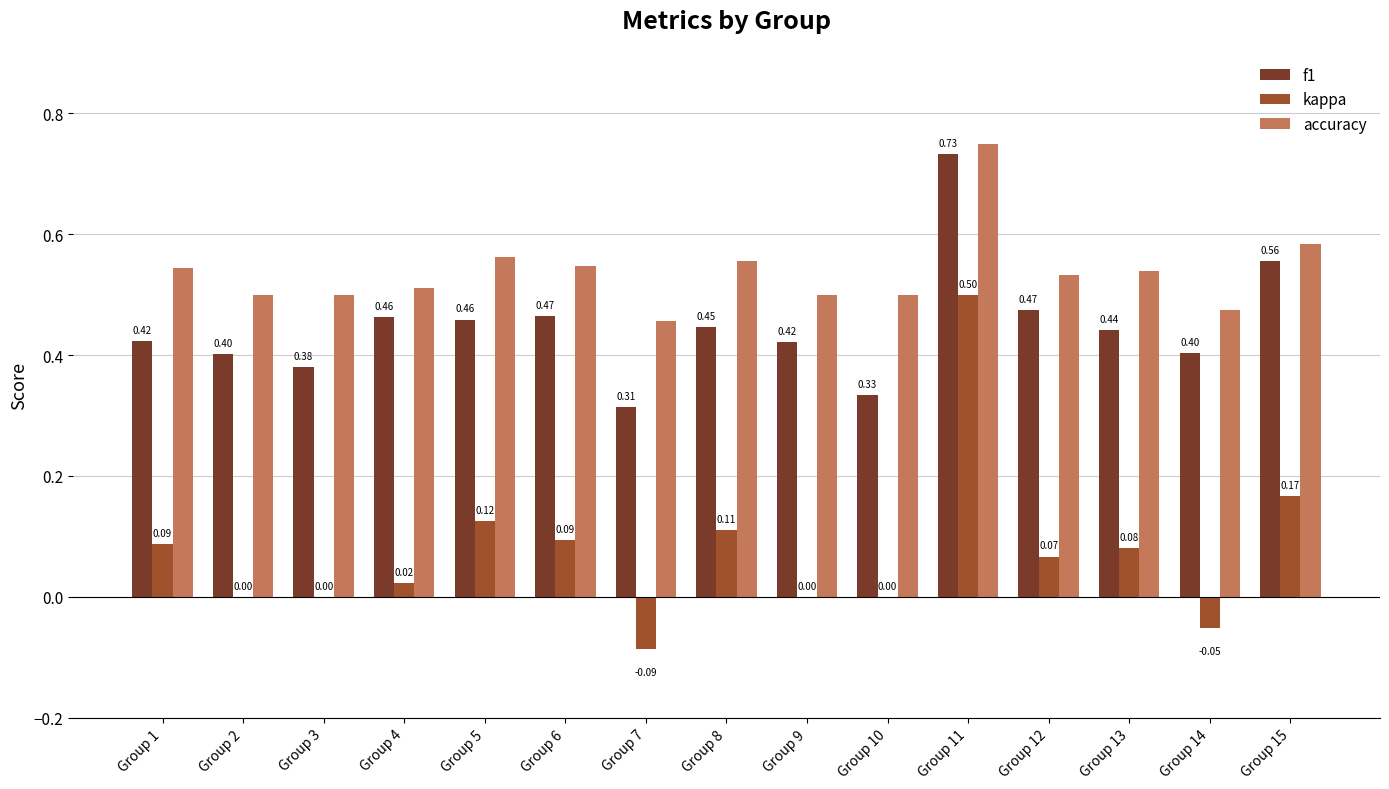

Between Group 6 and Group 14, which series saw the biggest shift?

kappa